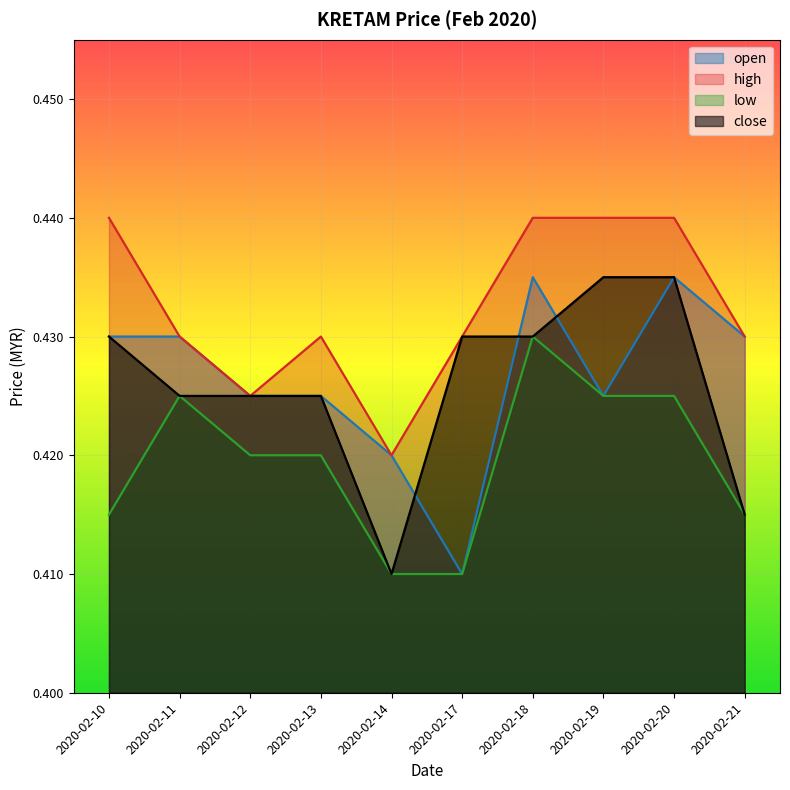

Which label corresponds to the largest value in the chart?

2020-02-10